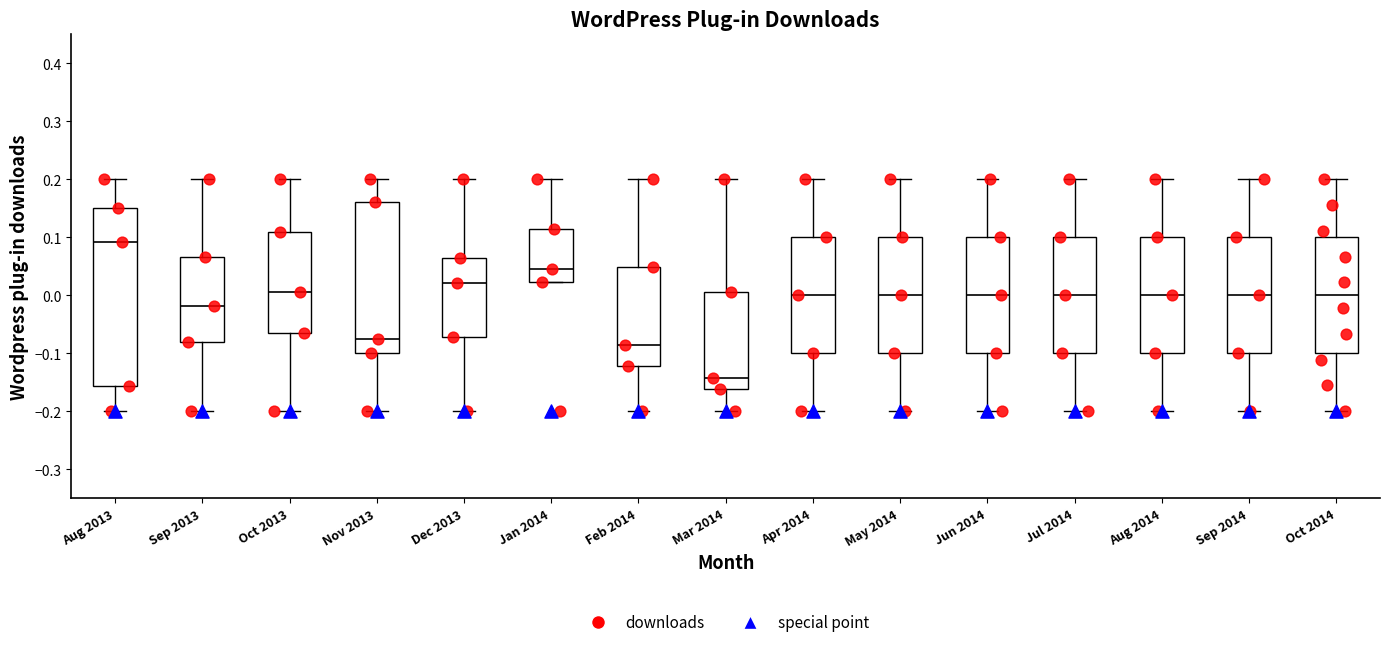

Reading left to right, read every box against the y-axis: the position of its median line, the range the box covers, and the ends of its whiskers. The values are not printed on the chart, so give them approximately, as read against the axis.

Aug 2013: median 0.09, box -0.16 to 0.15, whiskers -0.20 to 0.20
Sep 2013: median -0.02, box -0.08 to 0.07, whiskers -0.20 to 0.20
Oct 2013: median 0.01, box -0.06 to 0.11, whiskers -0.20 to 0.20
Nov 2013: median -0.07, box -0.10 to 0.16, whiskers -0.20 to 0.20
Dec 2013: median 0.02, box -0.07 to 0.06, whiskers -0.20 to 0.20
Jan 2014: median 0.05, box 0.02 to 0.11, whiskers 0.02 to 0.20
Feb 2014: median -0.09, box -0.12 to 0.05, whiskers -0.20 to 0.20
Mar 2014: median -0.14, box -0.16 to 0.01, whiskers -0.20 to 0.20
Apr 2014: median 0.00, box -0.10 to 0.10, whiskers -0.20 to 0.20
May 2014: median 0.00, box -0.10 to 0.10, whiskers -0.20 to 0.20
Jun 2014: median 0.00, box -0.10 to 0.10, whiskers -0.20 to 0.20
Jul 2014: median 0.00, box -0.10 to 0.10, whiskers -0.20 to 0.20
Aug 2014: median 0.00, box -0.10 to 0.10, whiskers -0.20 to 0.20
Sep 2014: median 0.00, box -0.10 to 0.10, whiskers -0.20 to 0.20
Oct 2014: median 0.00, box -0.10 to 0.10, whiskers -0.20 to 0.20